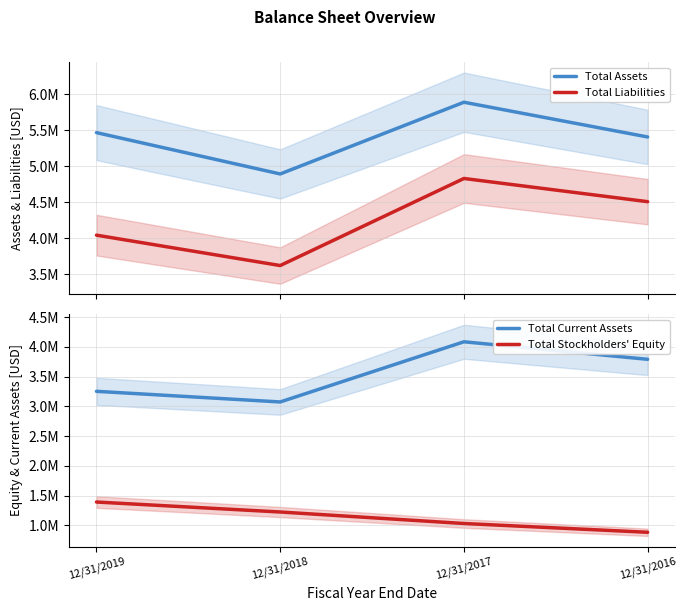

Where is the first local minimum for Total Liabilities?

12/31/2018